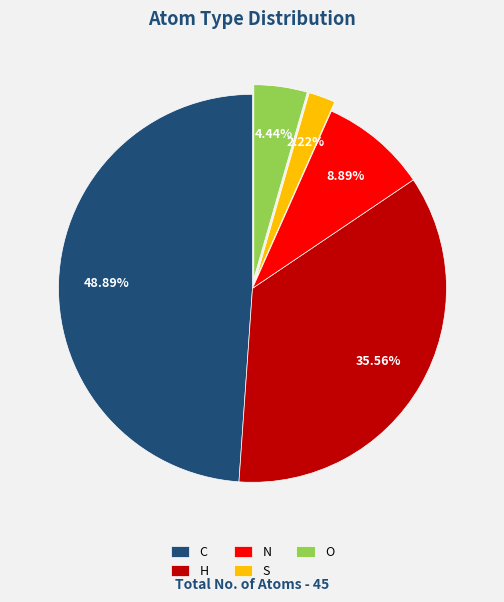

Approximately how many times larger is the value at C compared to H?

1.4